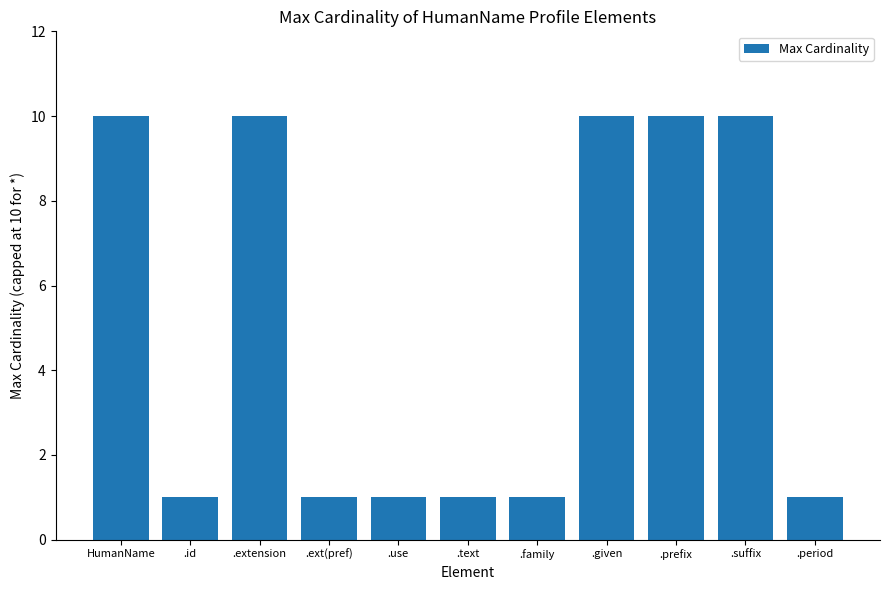

How many values are between 1 and 10?

11